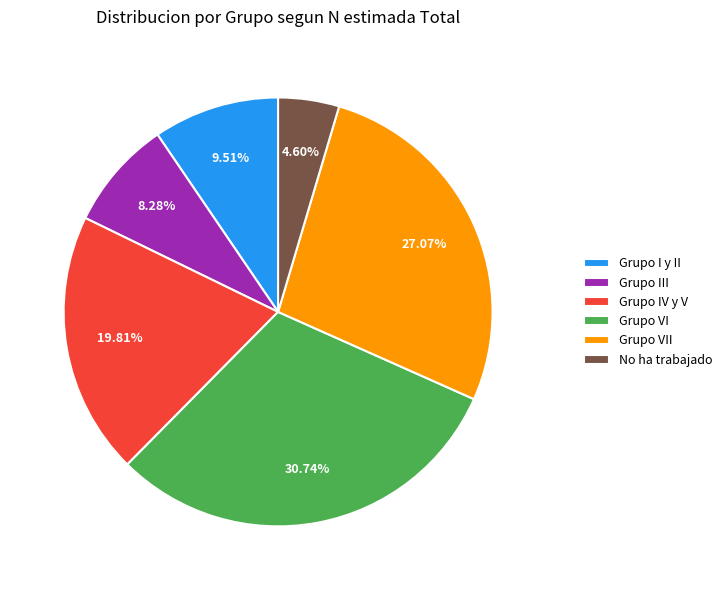

What is the ratio of the value at No ha trabajado to the value at Grupo III?

0.6